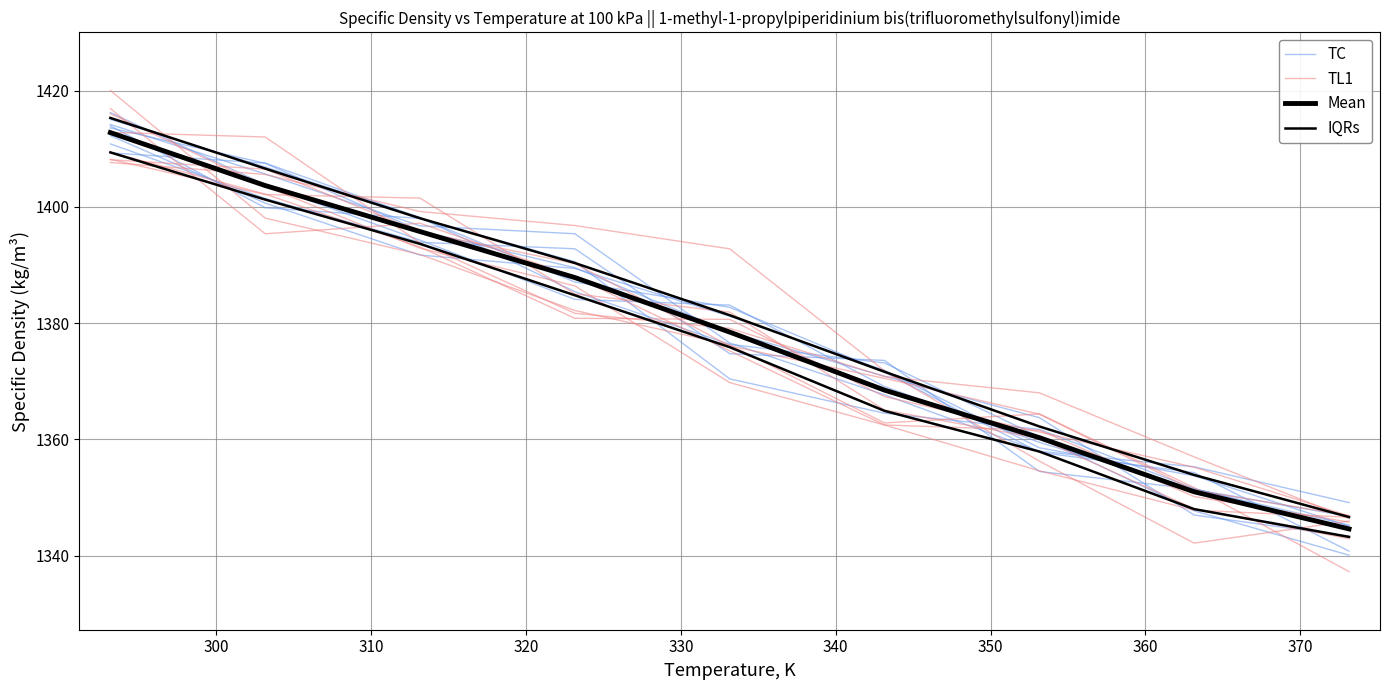

Rank the series at 310 from lowest to highest value.

IQRs, TL1, Mean, TC